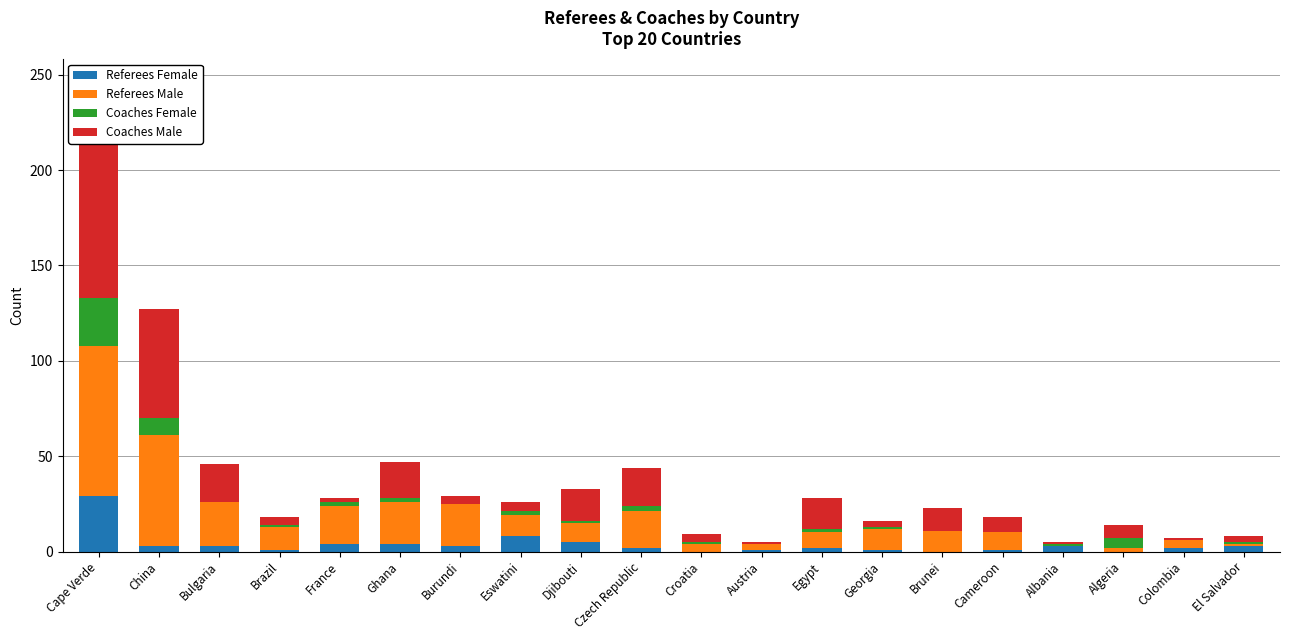

What are all the series names shown in the legend?

Referees Female, Referees Male, Coaches Female, Coaches Male